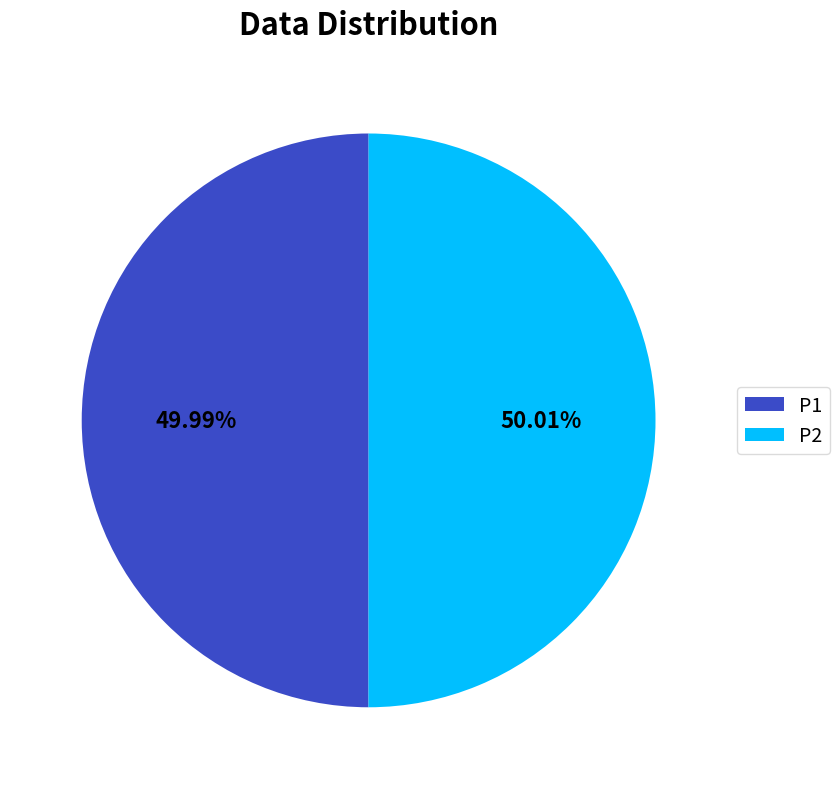

Do P2 and P1 together represent more than half of the pie?

Yes